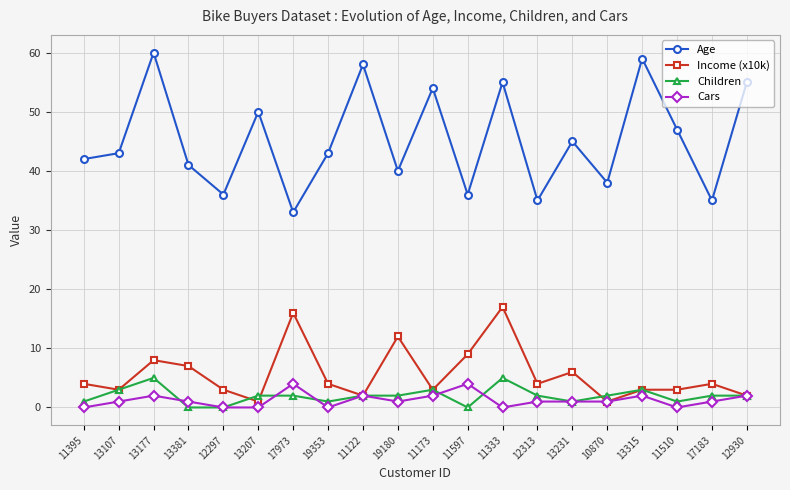

True or false: Cars has a value of 0 at 13207.

True